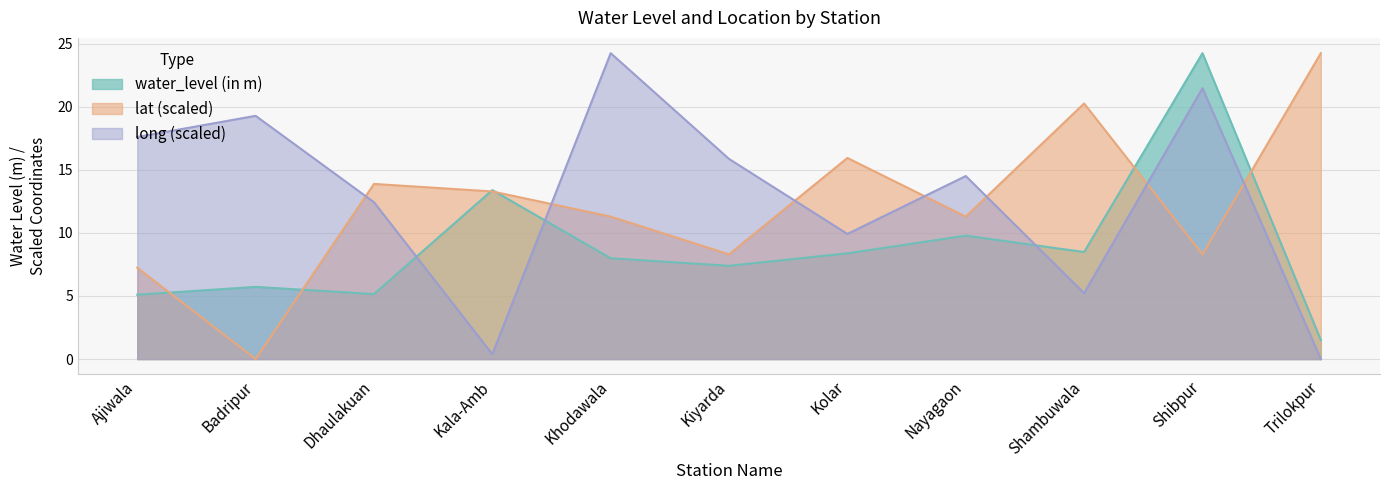

True or false: long has a value of 0.5 at Kala-Amb.

False